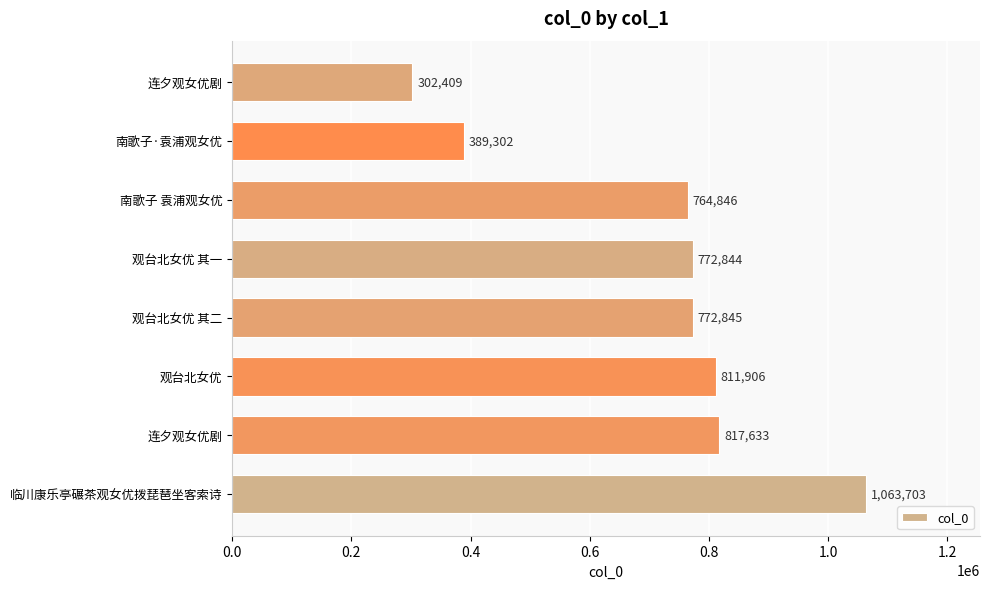

How many data points does each series have?

8